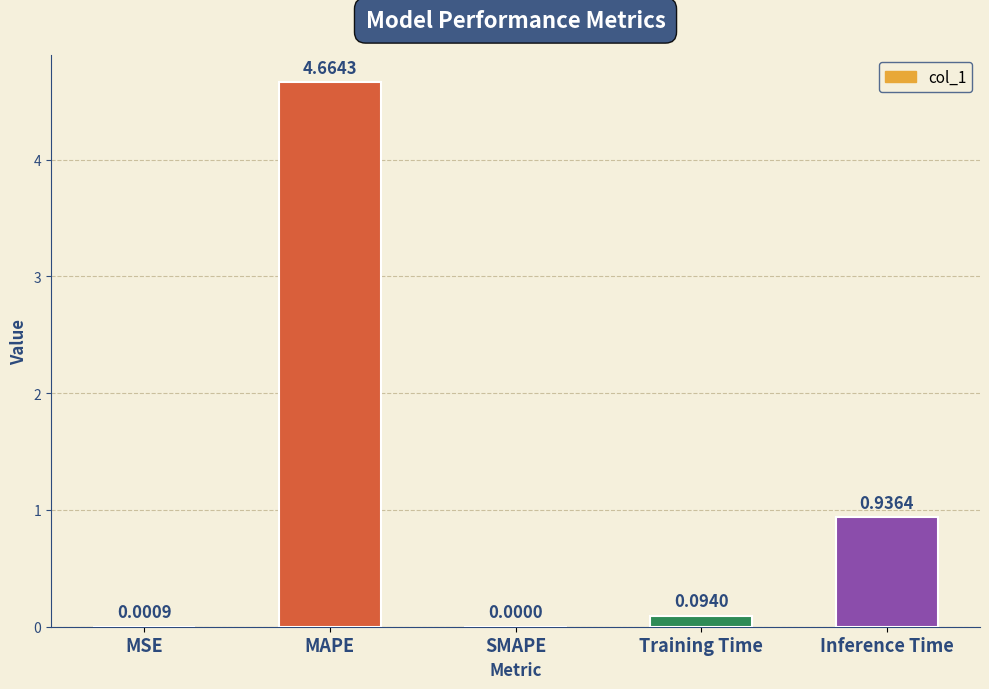

What is the change in value from MSE to Training Time?

+0.1